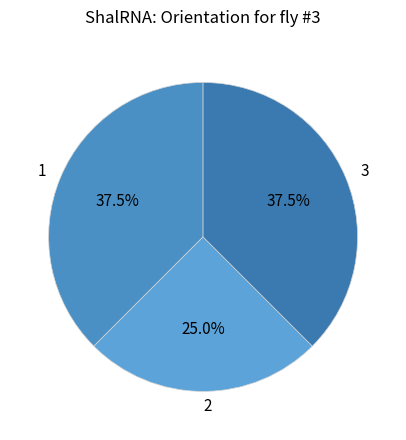

What is the ratio of the value at 3 to the value at 2?

1.5